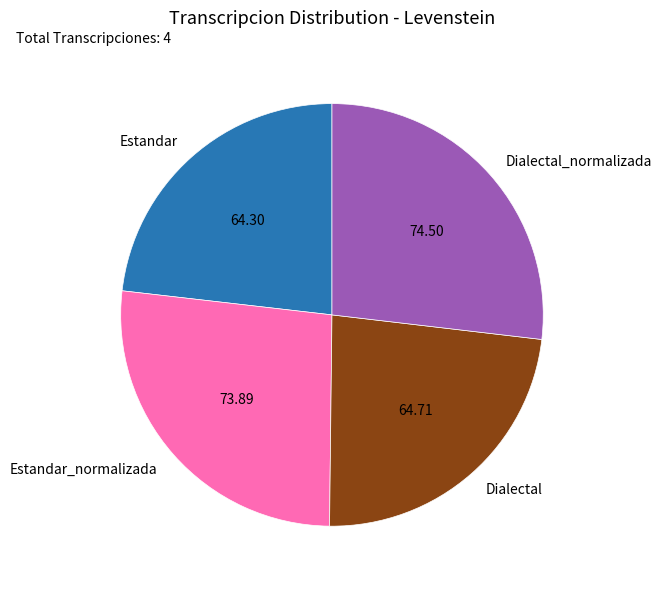

How many slices are in this pie chart?

4